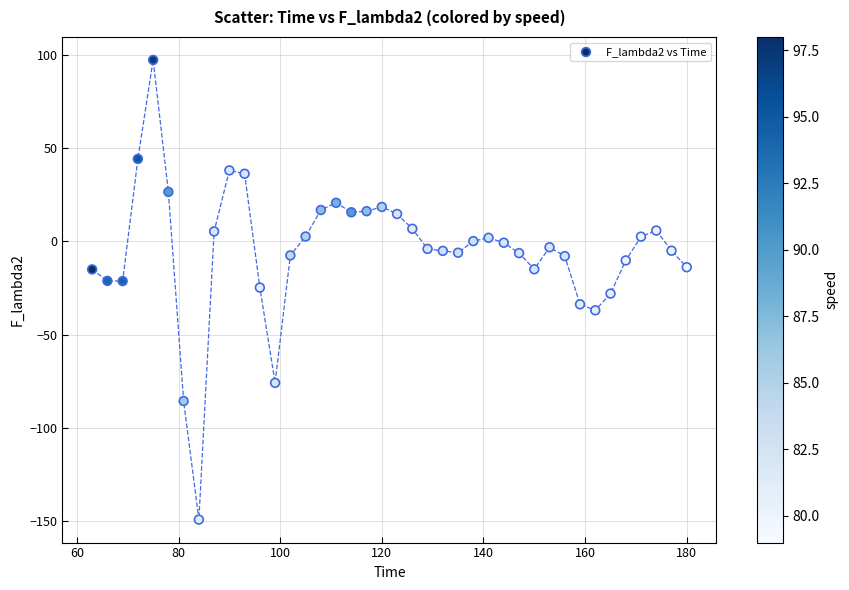

What is the range of X values (max minus min)?

117.0